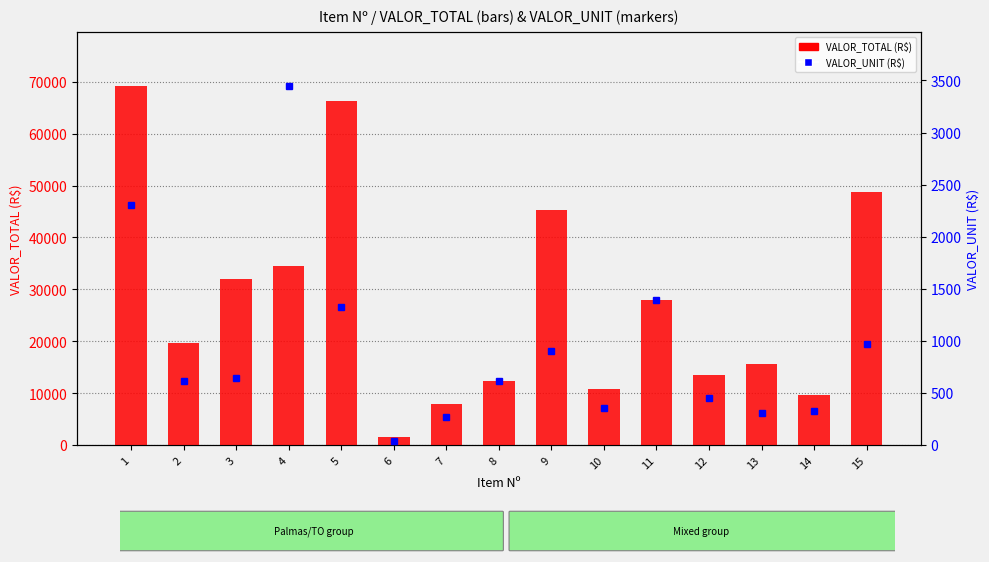

What is the approximate value of VALOR_TOTAL (R$) at 6?

1535.6